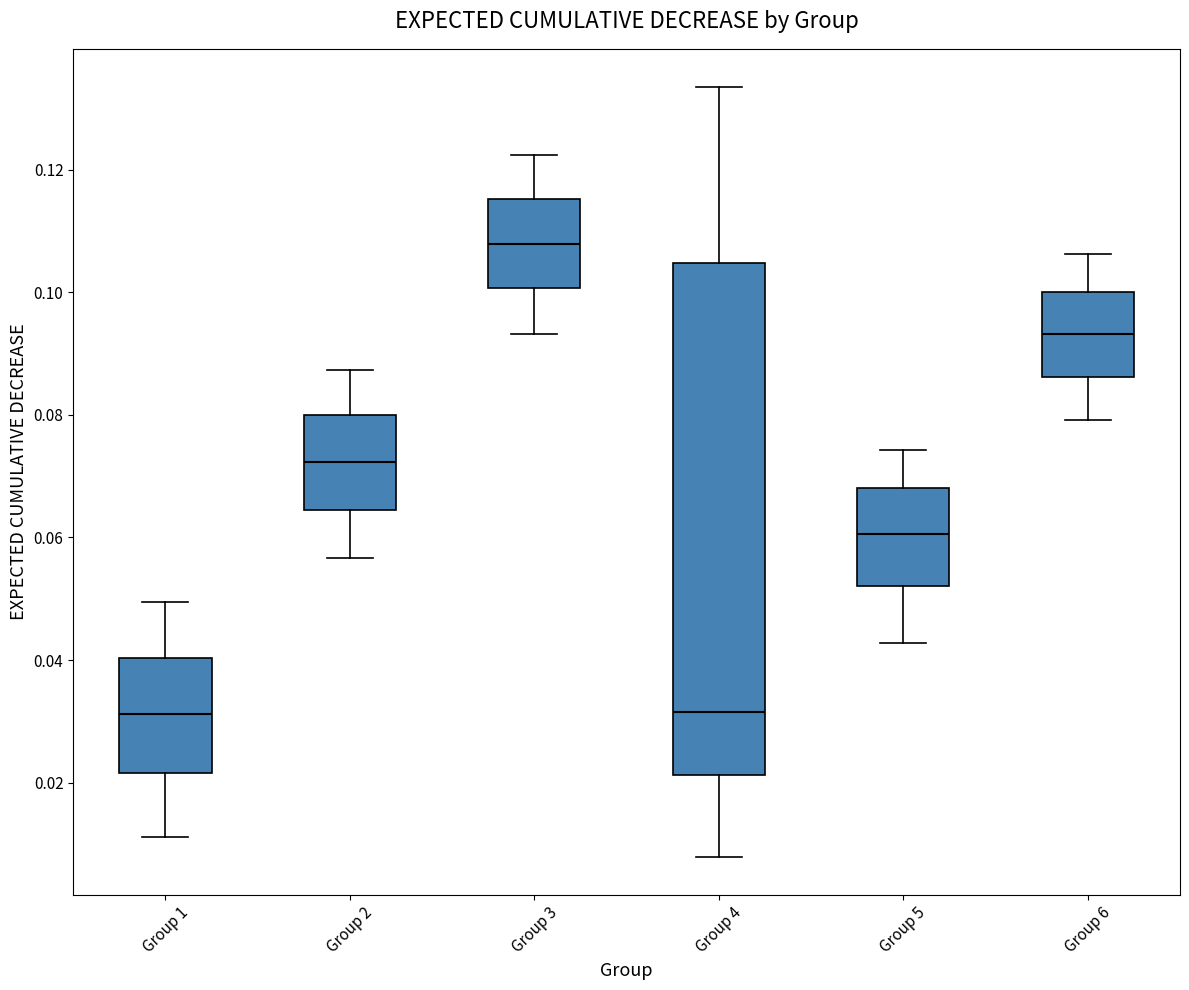

Which box's median line is the highest?

Group 3